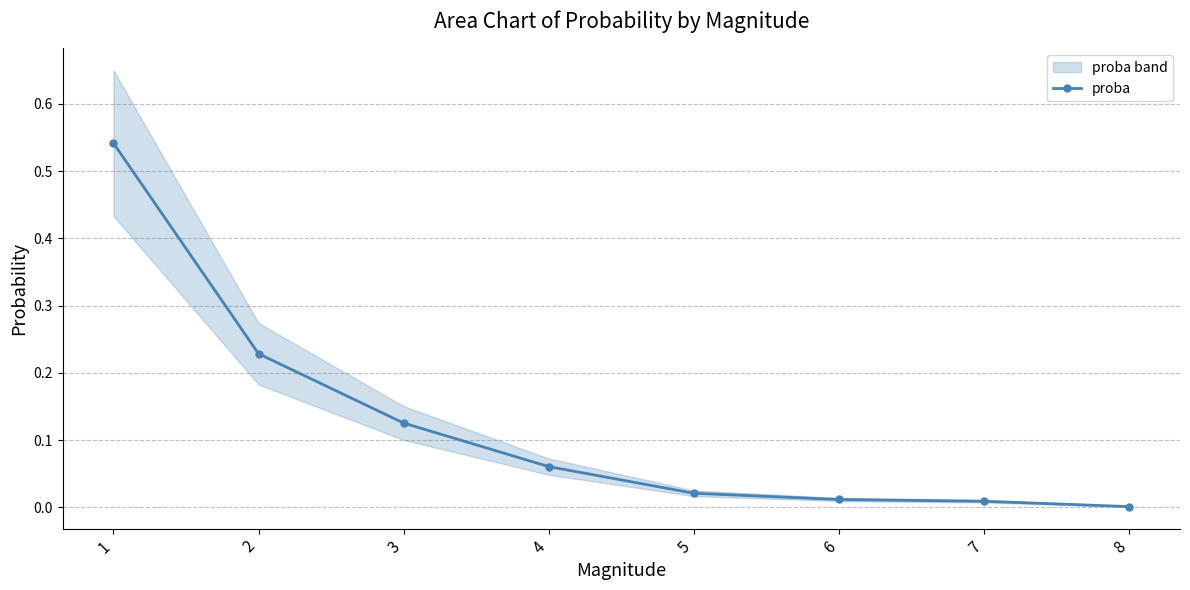

What is the greatest value displayed?

0.5